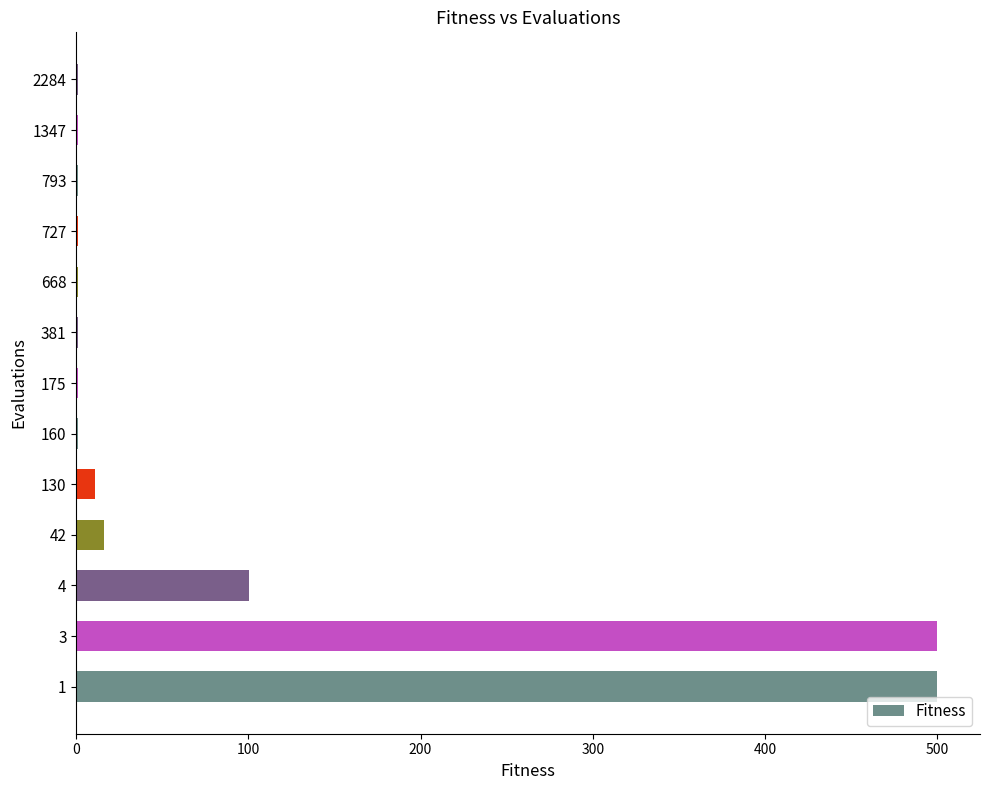

What is the change in value from 3 to 4?

-399.9